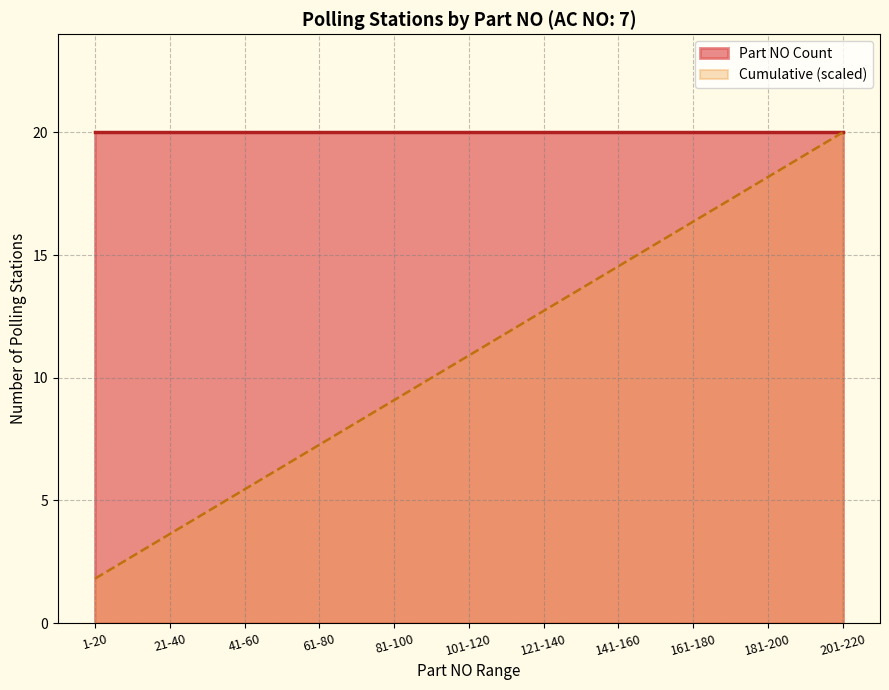

Does the chart display data point markers on the line(s)?

No